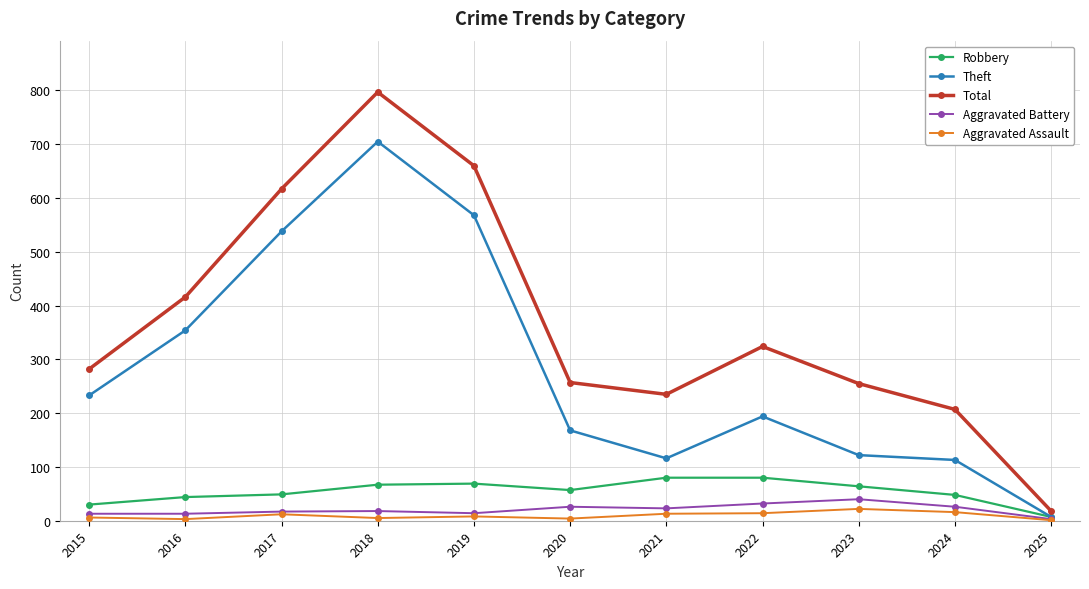

At which category does Total reach its first local peak?

2018